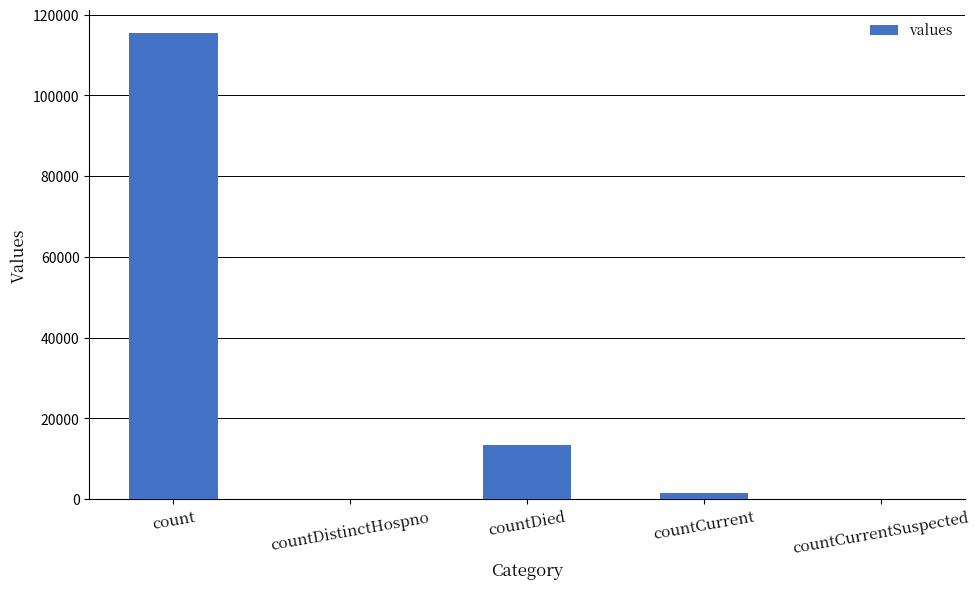

What value does the data have at countDied?

13343